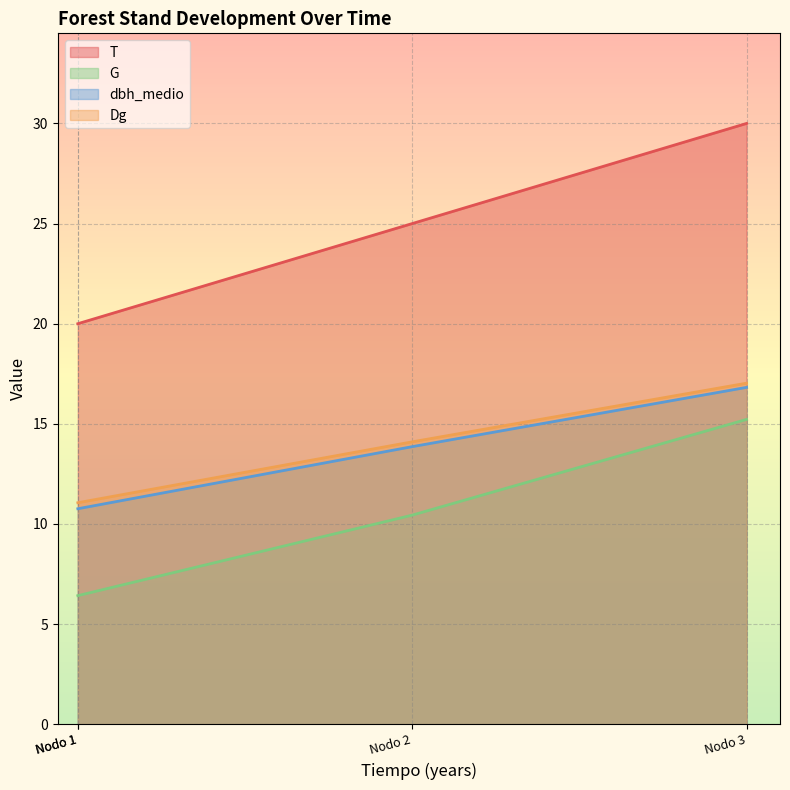

The dbh_medio series shows 17.6 at Nodo 1. True or false?

False